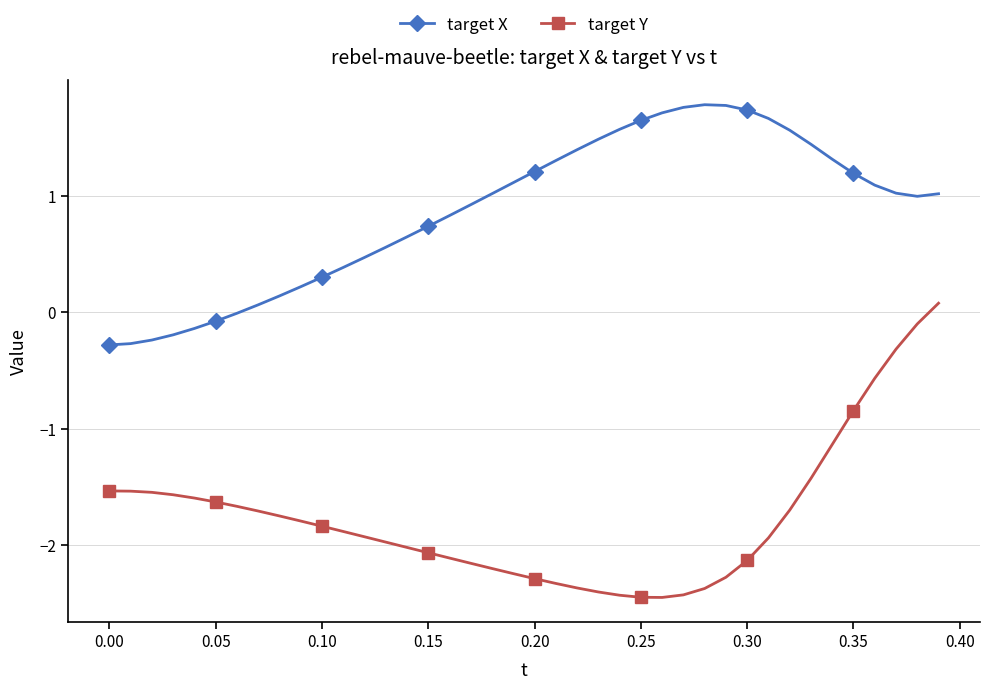

Which series has the largest total across all categories?

target X